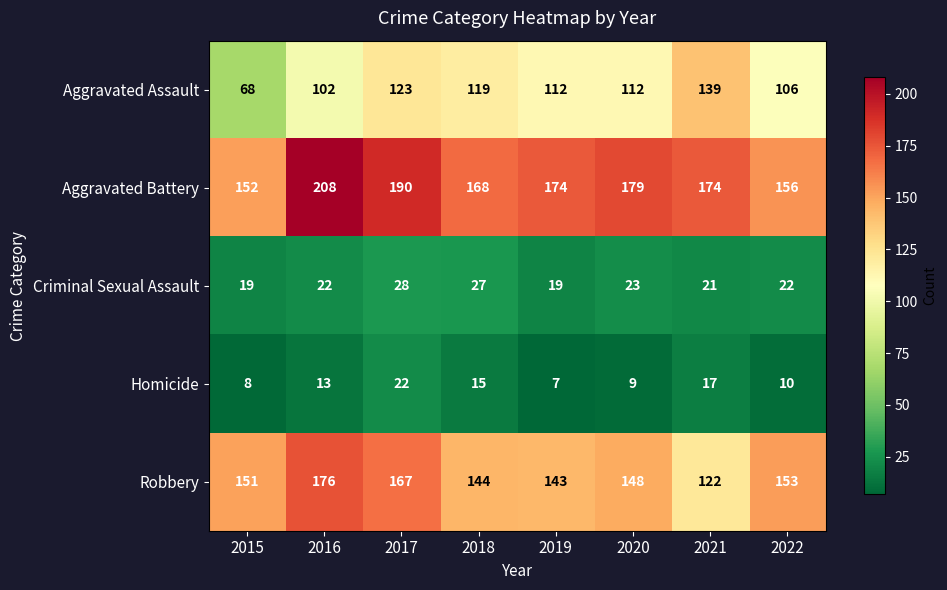

What is the difference between the maximum and minimum values in the Criminal Sexual Assault series?

9